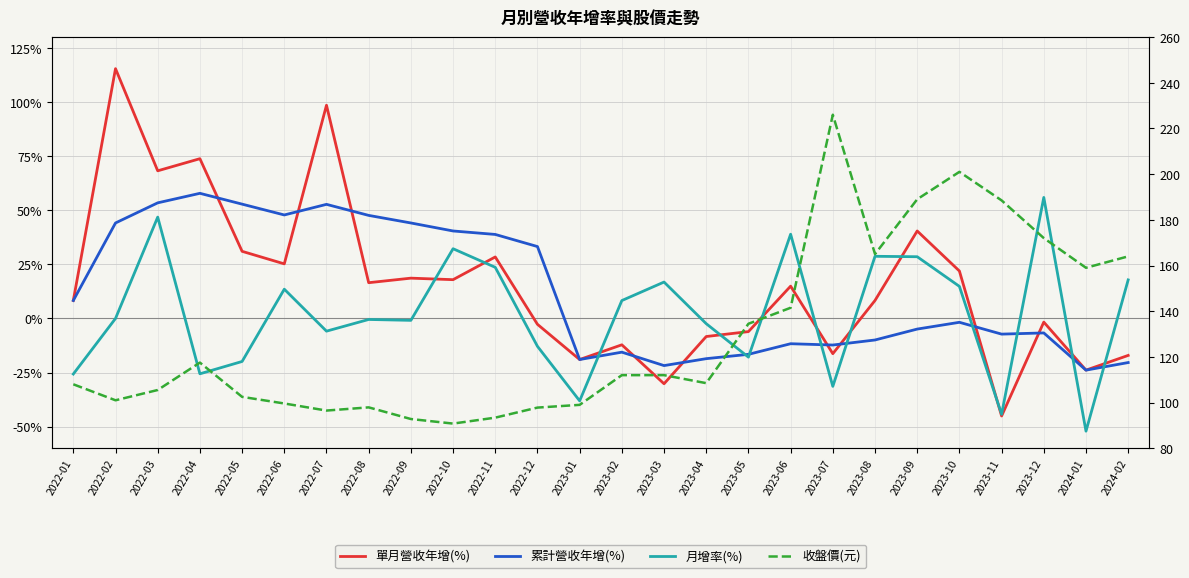

What is the lowest value of the 收盤價(元) series?

90.8